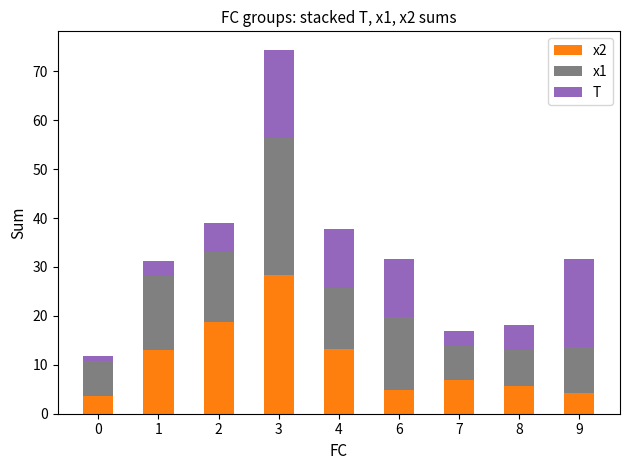

At which label does x2 reach its peak?

3